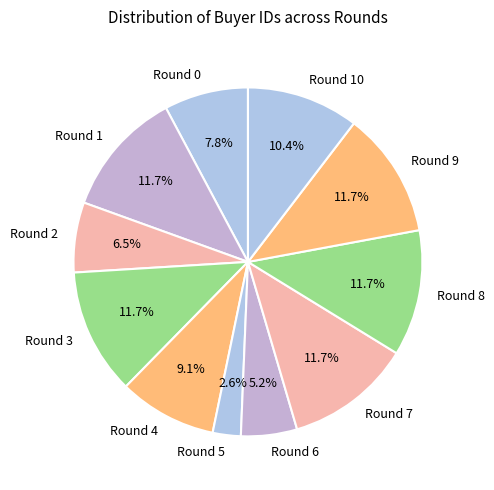

What percentage do Round 5 and Round 6 together represent?

7.8%